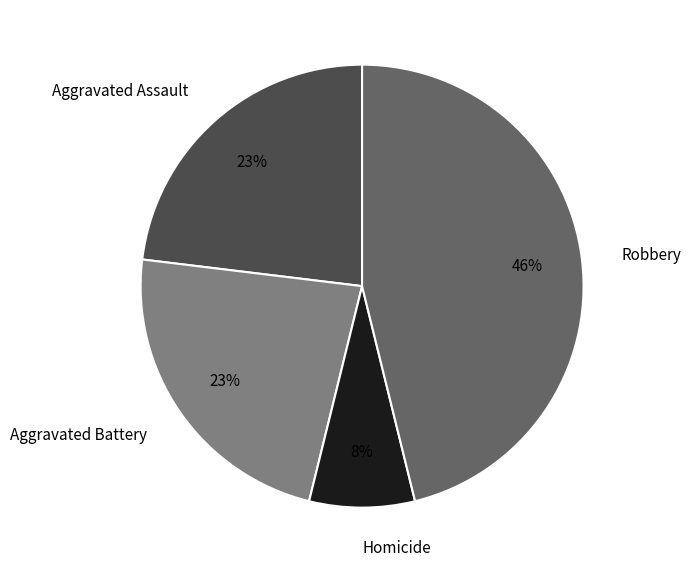

What is the smallest slice in the pie chart?

Homicide